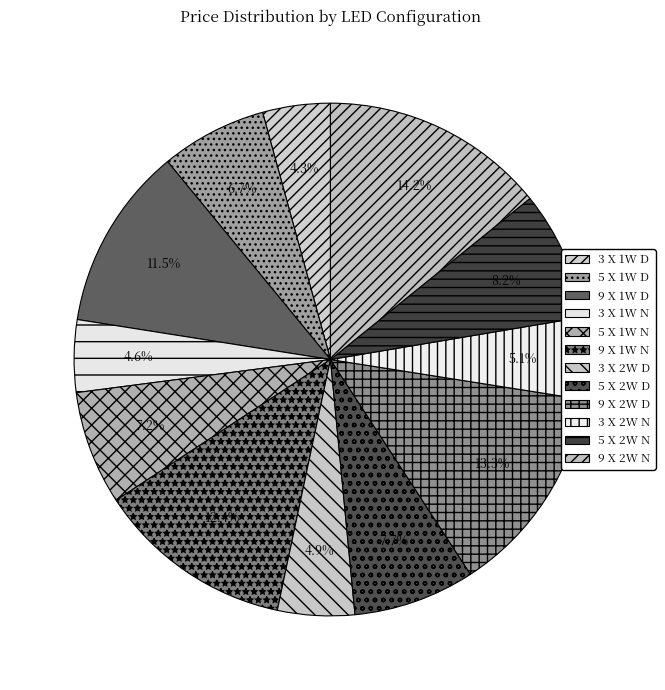

To the nearest percent, what is the average slice percentage?

8%